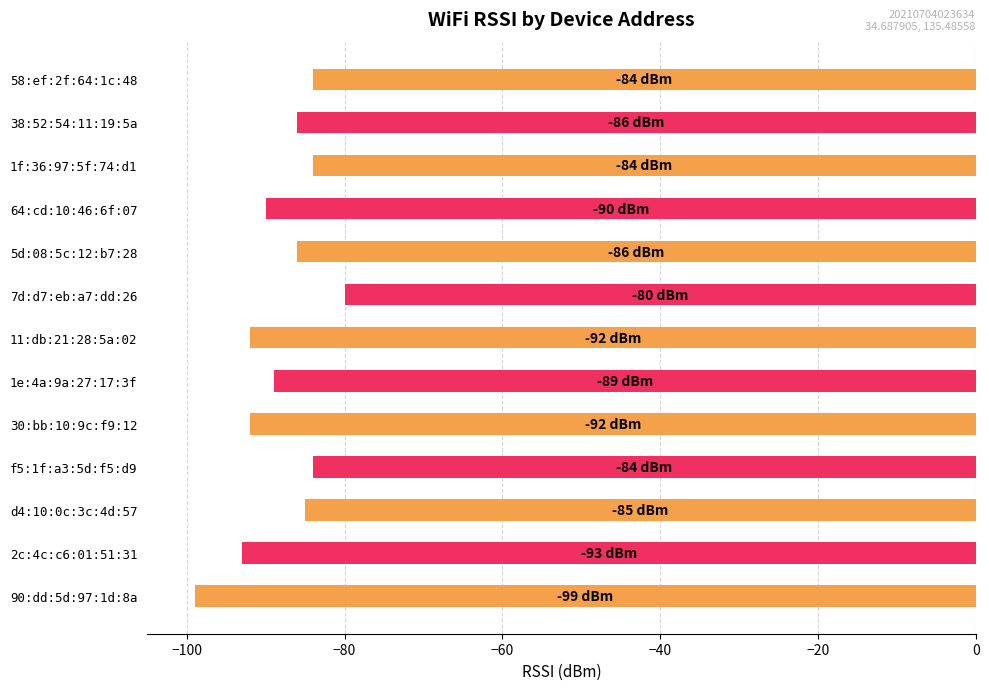

Which category has the highest value across all series?

7d:d7:eb:a7:dd:26